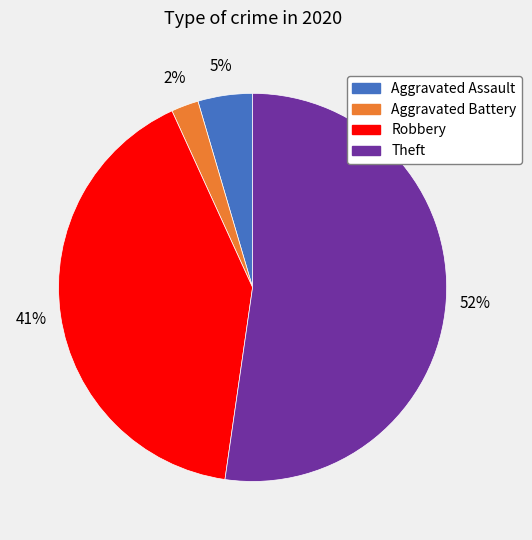

Rank the categories by value from lowest to highest.

Aggravated Battery, Aggravated Assault, Robbery, Theft